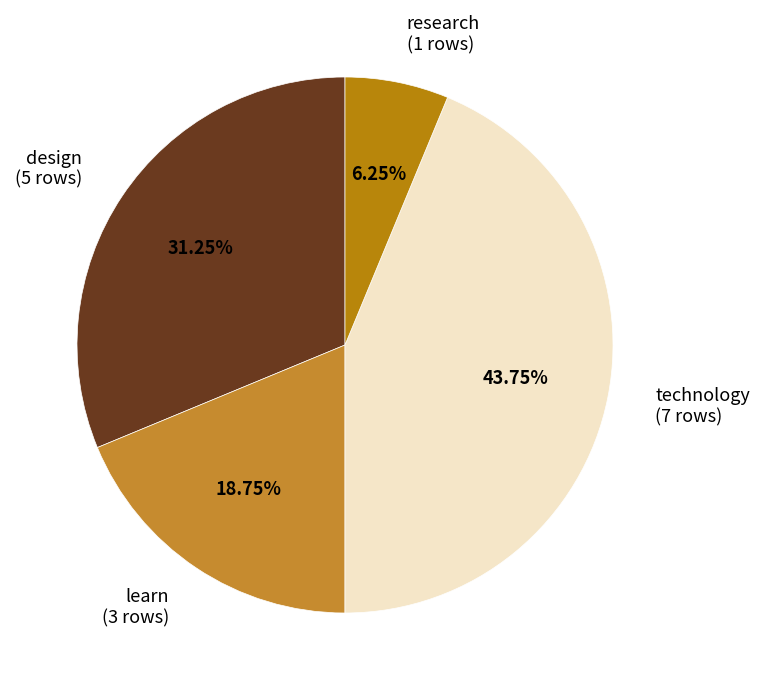

How many slices are in this pie chart?

4